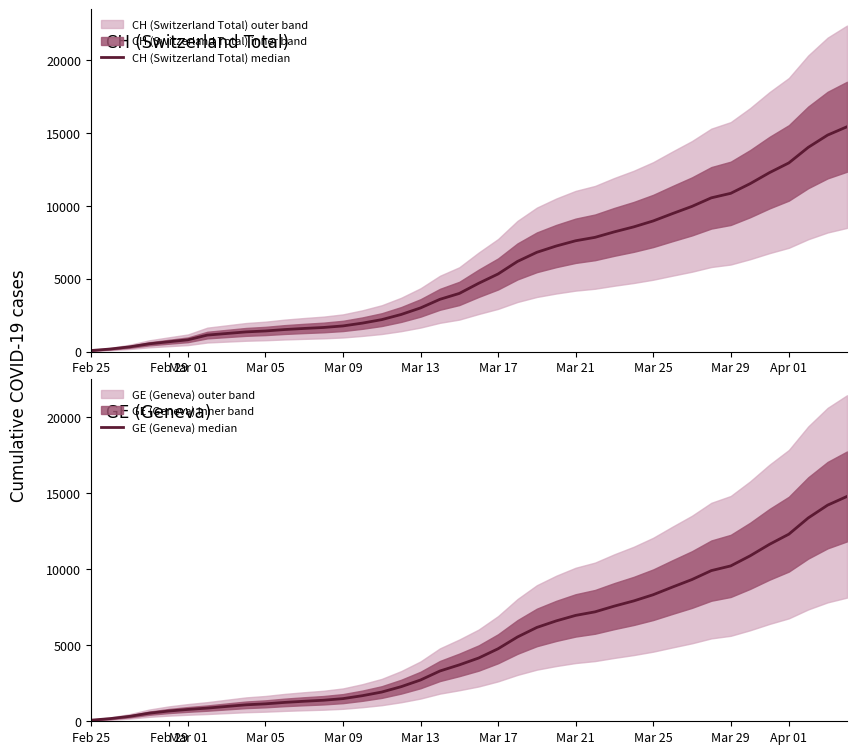

List the series in order of their overall mean, lowest first.

GE (Geneva) median, CH (Switzerland Total) median